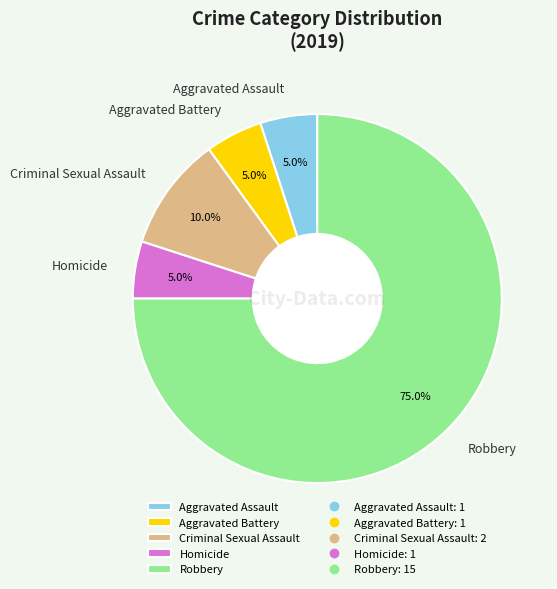

Combined, do Robbery and Criminal Sexual Assault account for over 50%?

Yes